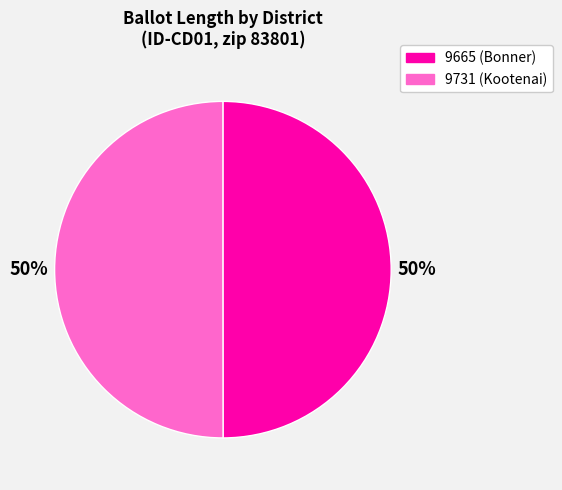

Approximately how many times larger is the value at 9665 (Bonner) compared to 9731 (Kootenai)?

1.0